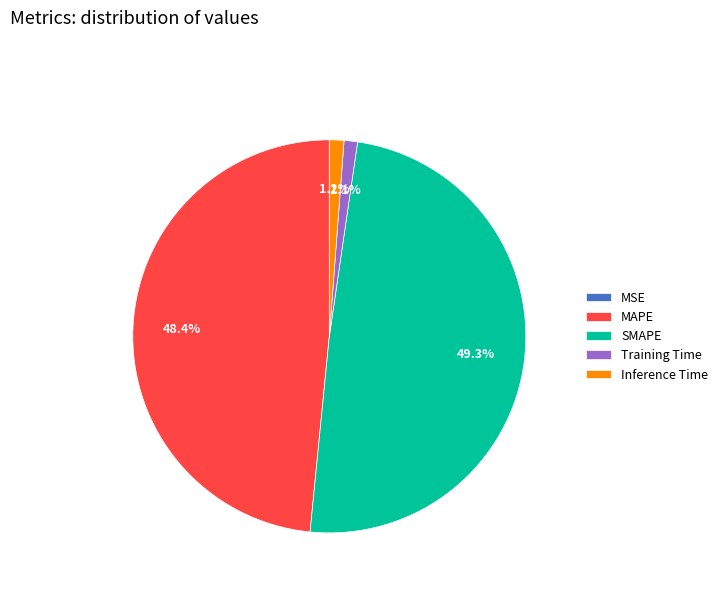

Does MAPE account for over 50% of the chart?

No